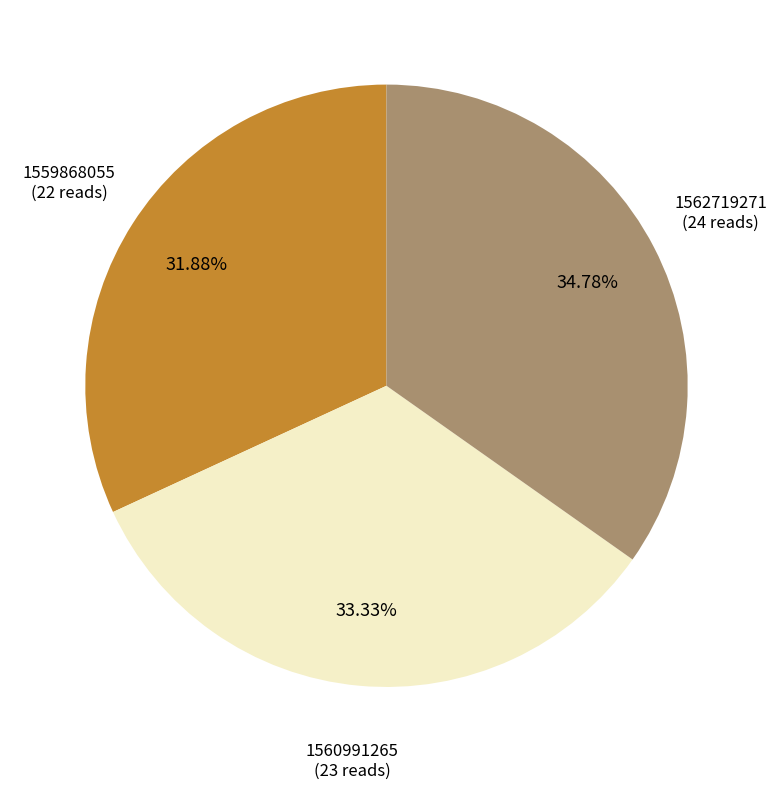

Which slice is the largest?

1562719271 (24 reads)